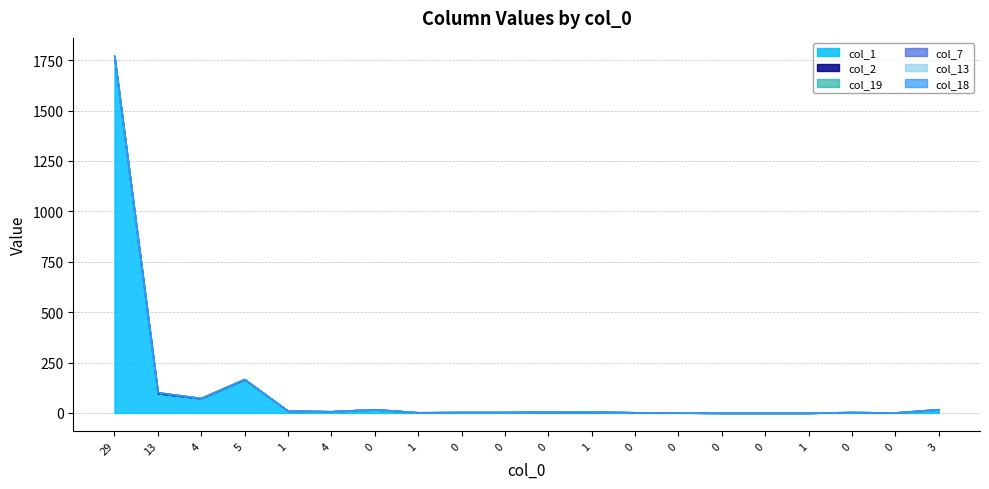

Reading right to left, extract all data points from this chart.

col_1: 3=17	0=1	0=3	1=0	0=0	0=0	0=1	0=2	1=5	0=5	0=3	0=3	1=2	0=17	4=7	1=10	5=166	4=72	13=97	29=1766
col_7: 3=17	0=1	0=3	1=0	0=0	0=0	0=1	0=2	1=5	0=5	0=3	0=3	1=2	0=17	4=7	1=10	5=166	4=72	13=98	29=1769
col_13: 3=17	0=1	0=3	1=0	0=0	0=0	0=1	0=2	1=5	0=5	0=3	0=3	1=2	0=17	4=7	1=10	5=167	4=73	13=101	29=1772